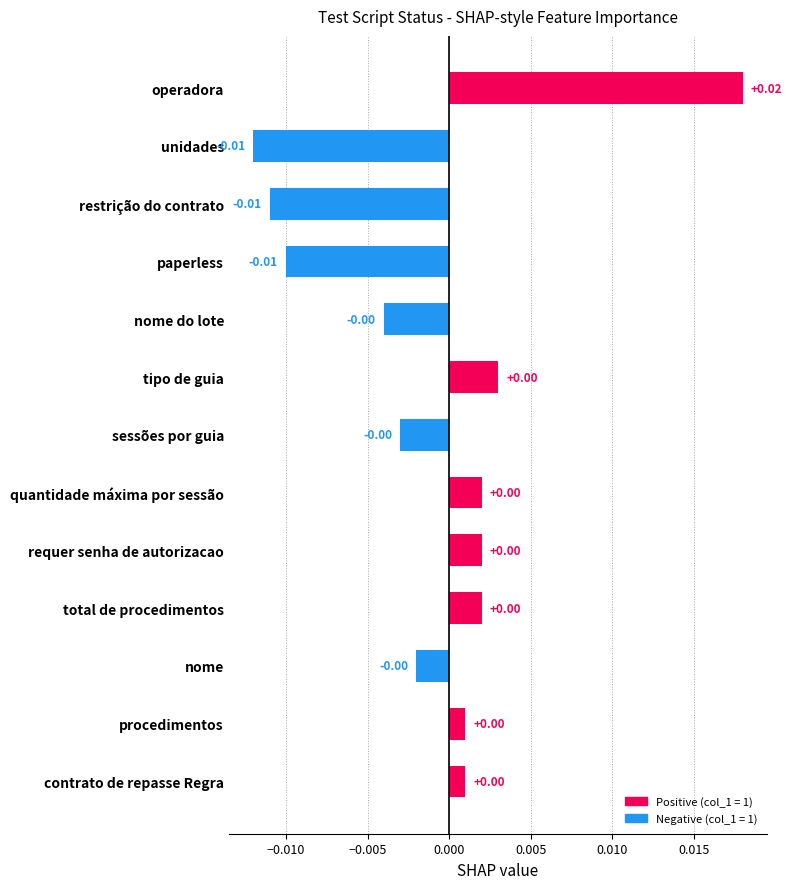

Which label corresponds to the largest value in the chart?

operadora